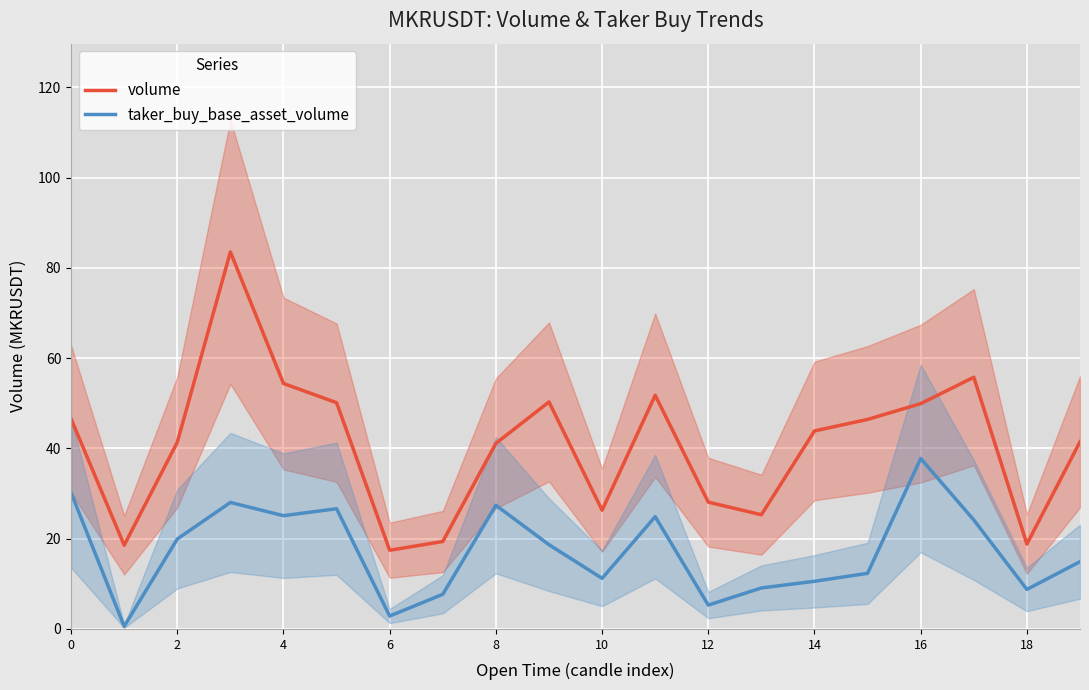

What is the difference between the maximum and minimum values in the volume series?

66.1